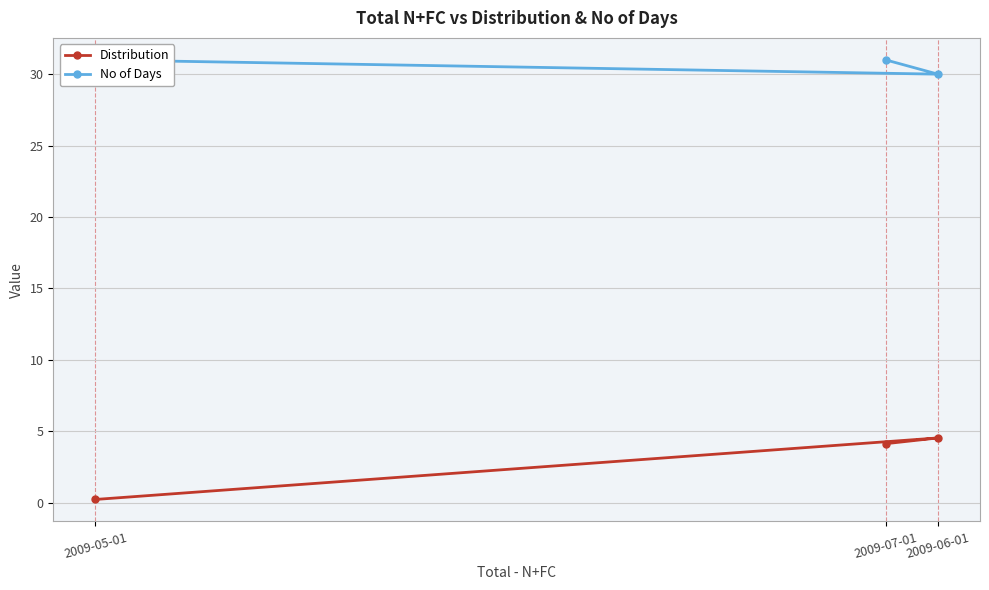

Count the number of data series in this chart.

2